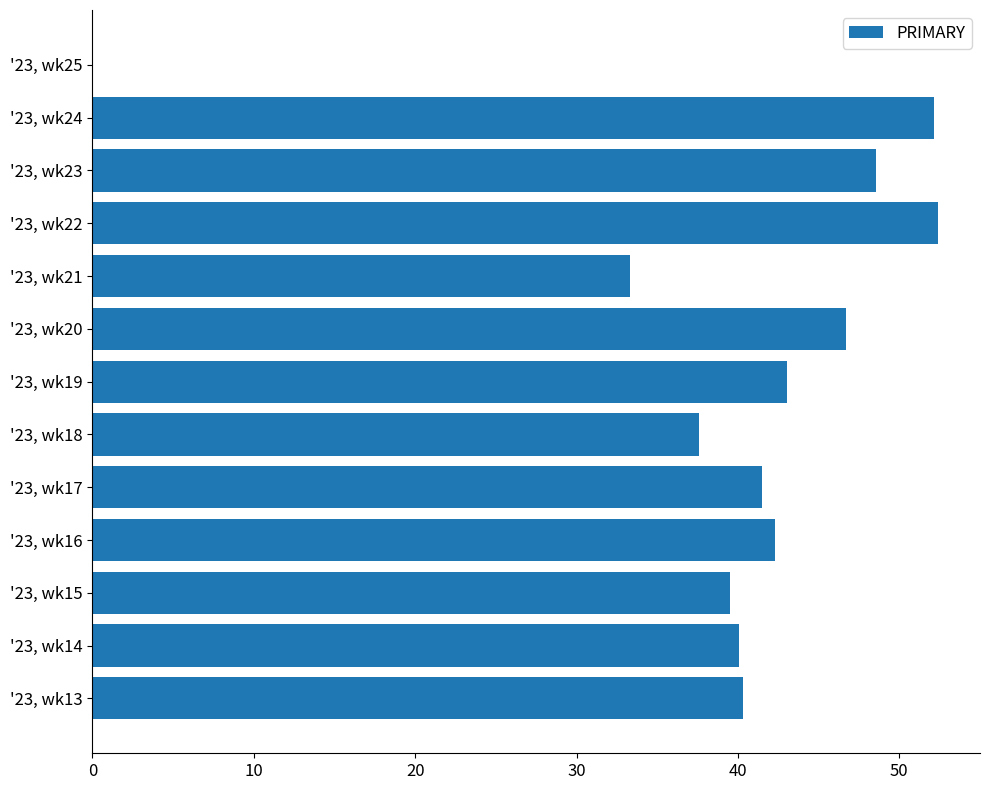

At which label is the value closest to 26?

'23, wk21